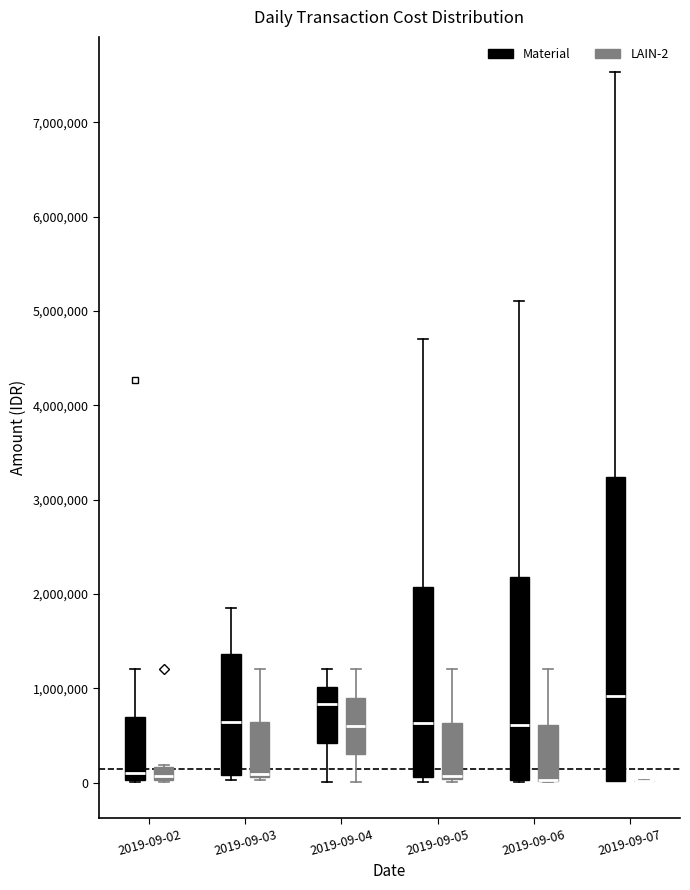

Where is the upper edge of the box for 2019-09-06 (Material) on the y-axis? The values are not printed on the chart, so give them approximately, as read against the axis.

2200000